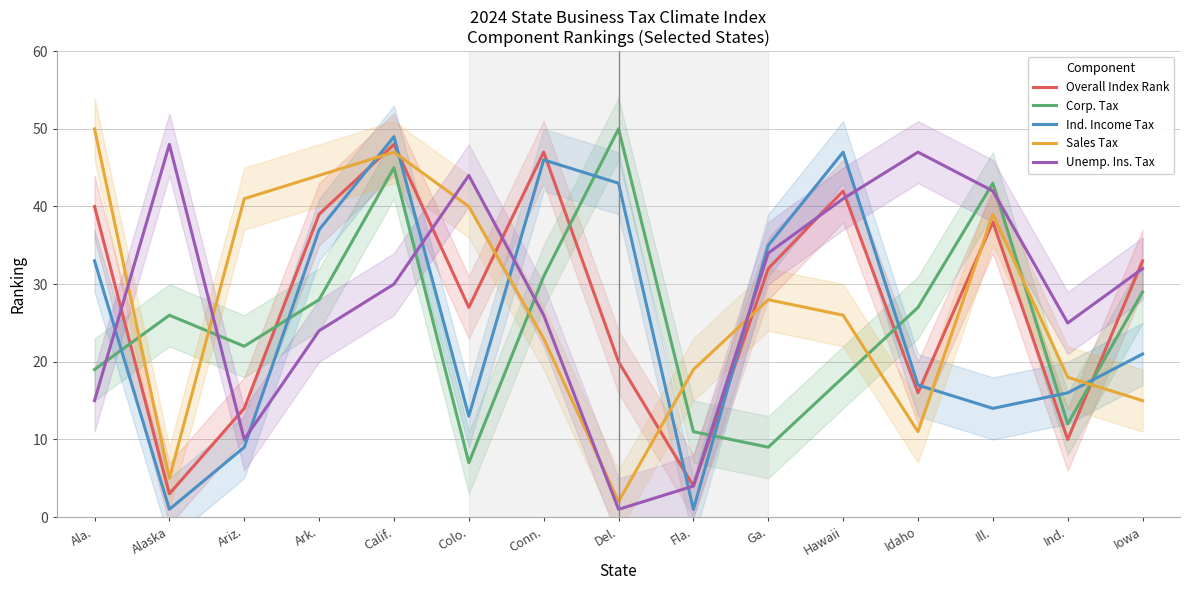

What are all the series names shown in the legend?

Overall Index Rank, Corp. Tax, Ind. Income Tax, Sales Tax, Unemp. Ins. Tax